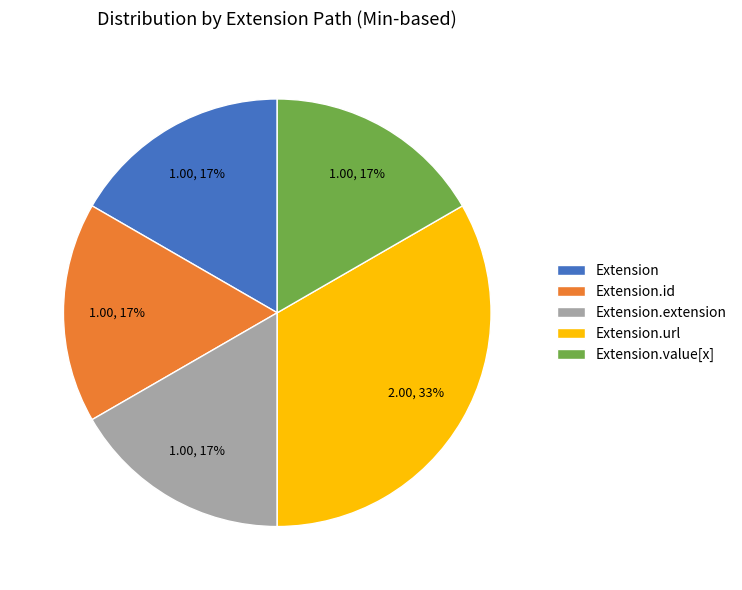

Approximately how many times larger is the value at Extension.id compared to Extension?

1.0